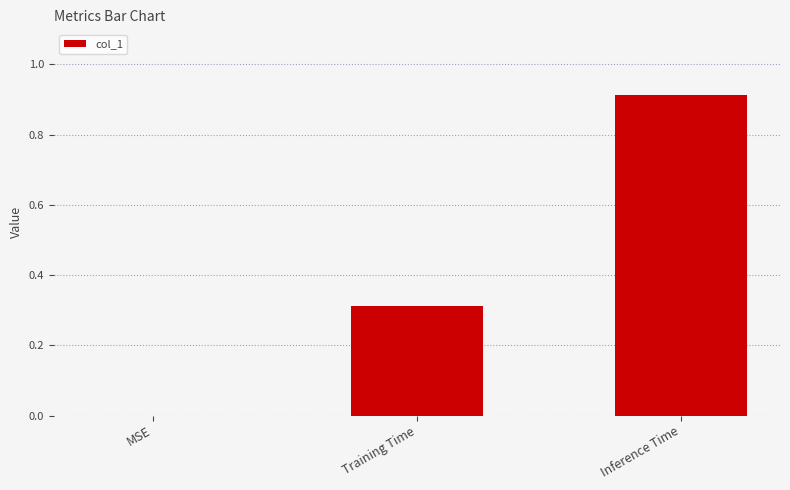

The value at Inference Time is 1.5. True or false?

False